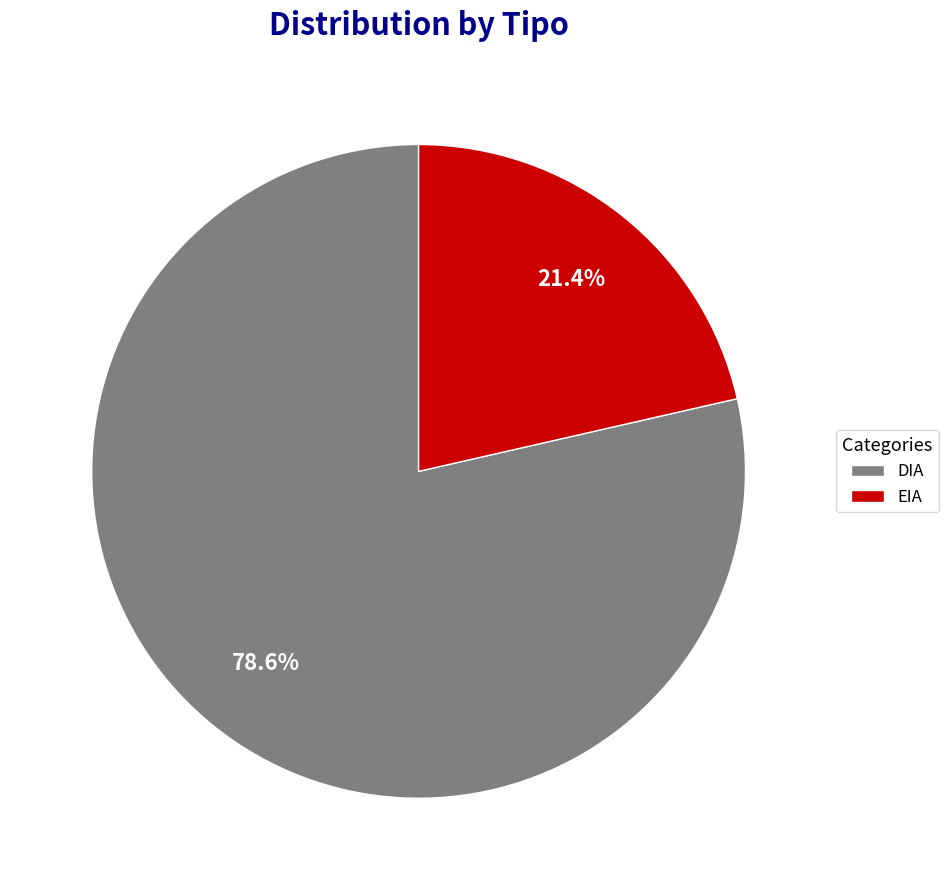

Do DIA and EIA together represent more than half of the pie?

Yes